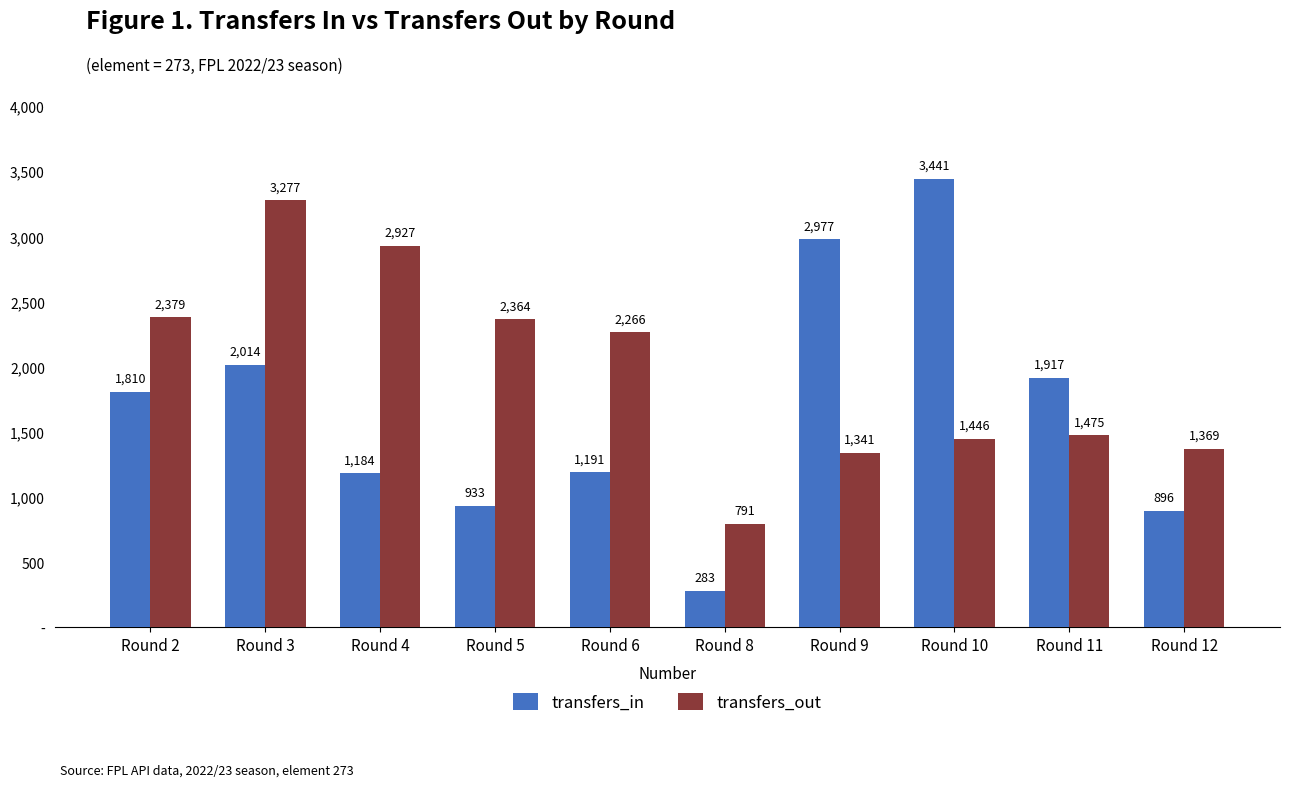

What are all the series names shown in the legend?

transfers_in, transfers_out